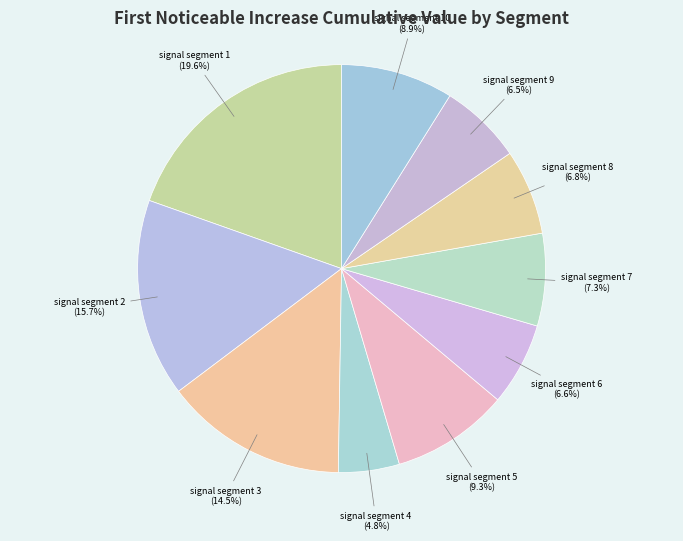

The signal segment 2 slice represents 16% of the pie. True or false?

True